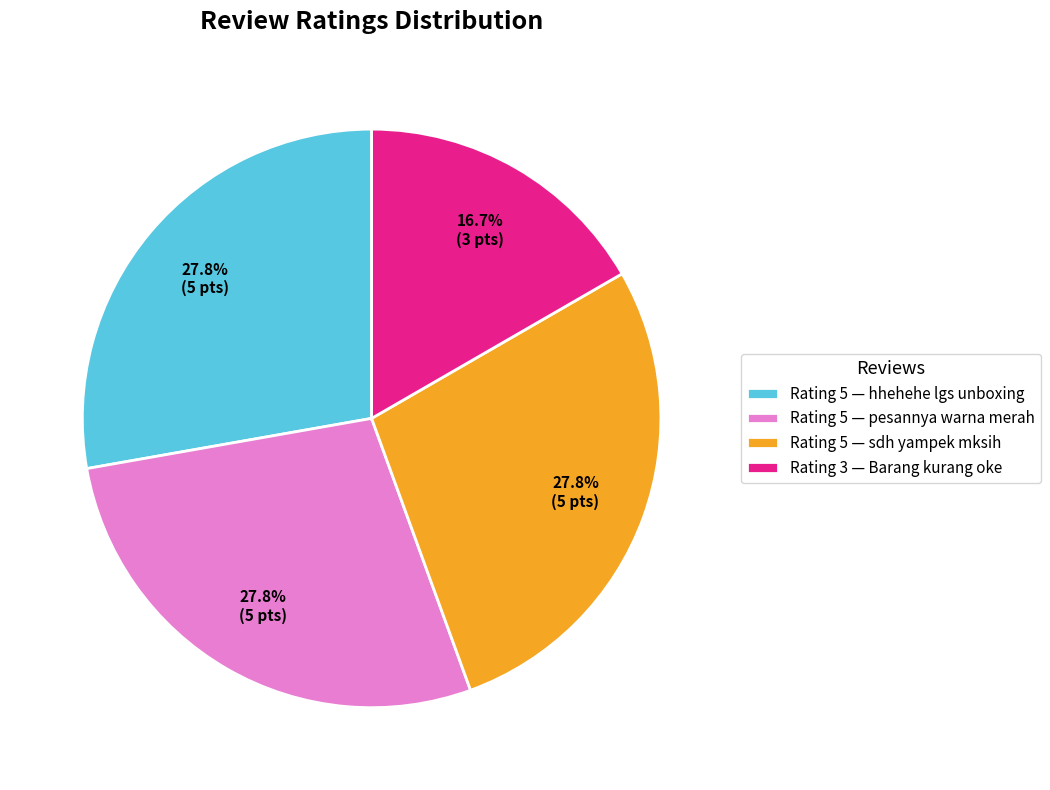

What is the smallest slice in the pie chart?

Rating 3 — Barang kurang oke